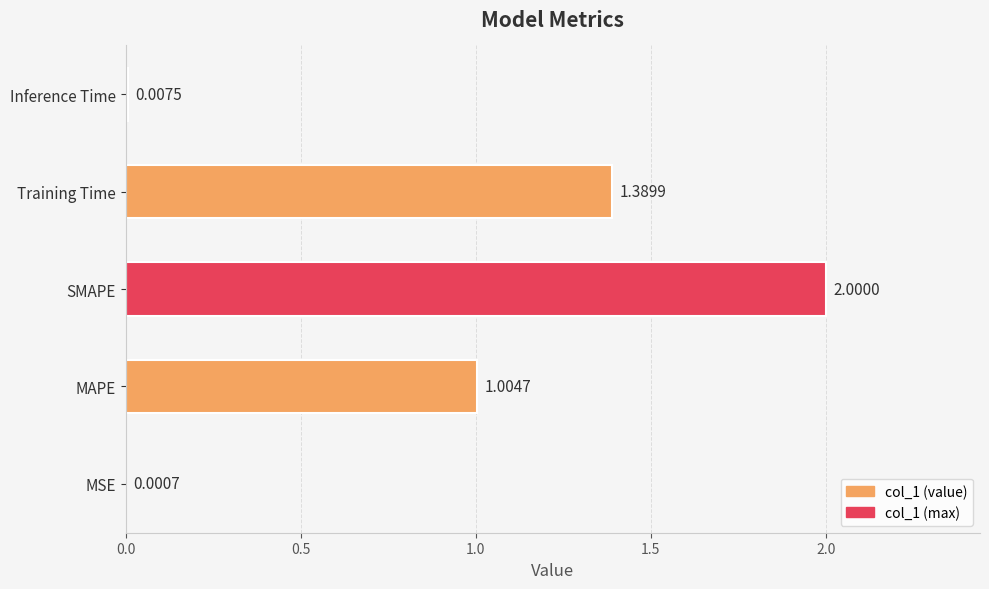

At which category does the chart reach its peak across all series?

SMAPE